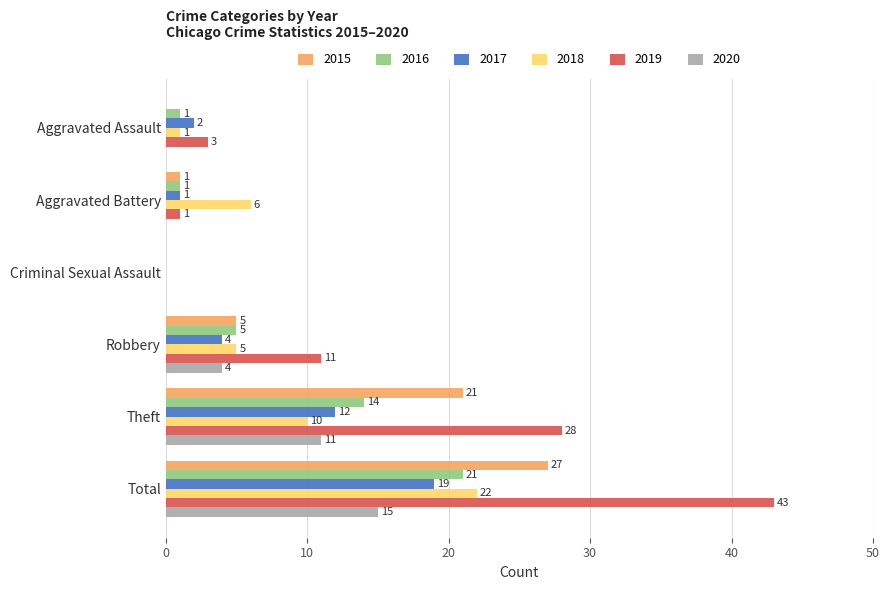

Which series has the largest total across all categories?

2019